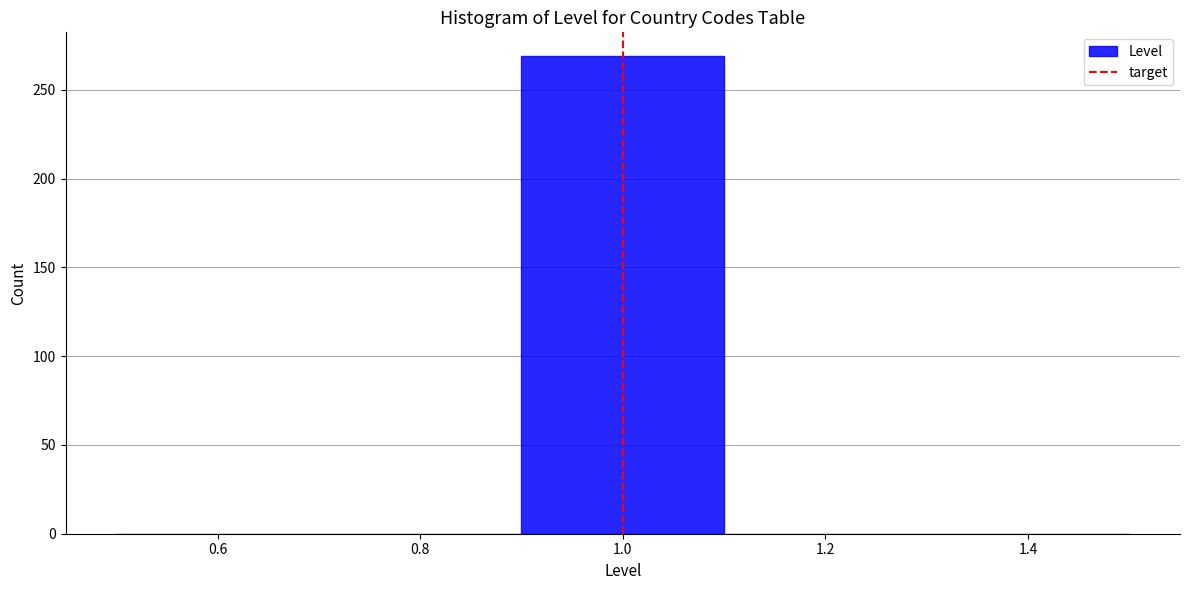

What is the height of the bar covering 0.9 to 1.1 on the x-axis? The values are not printed on the chart, so give them approximately, as read against the axis.

270